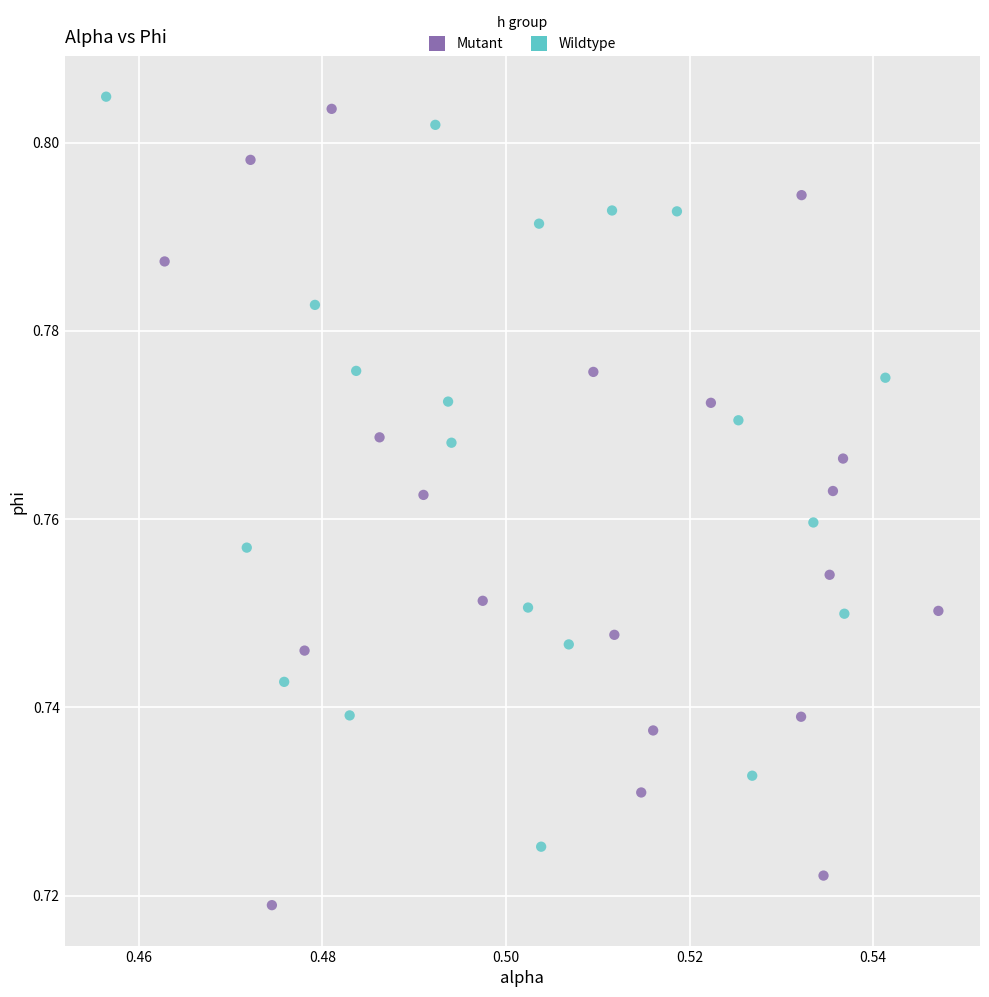

Which series has the largest Y range (max minus min)?

Mutant